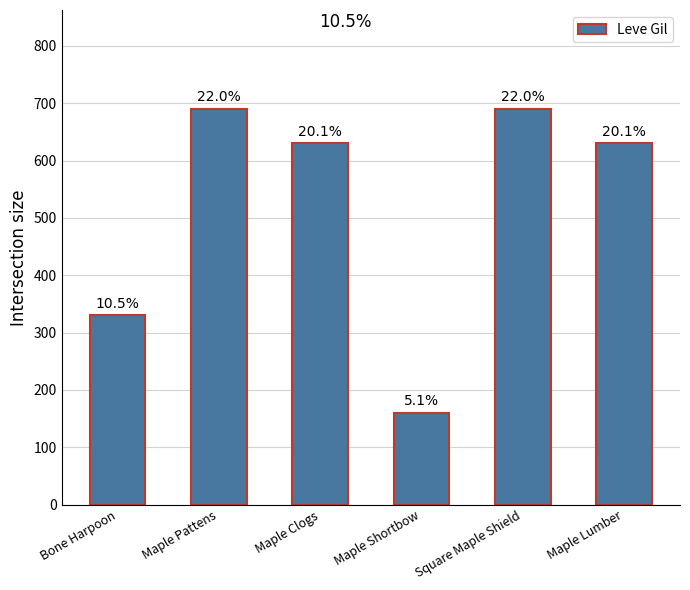

Are the bars horizontal?

No